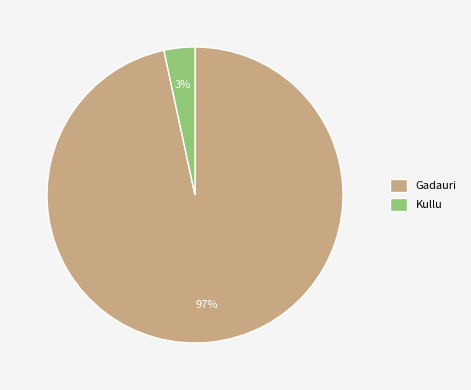

Does any single category account for the majority?

Yes